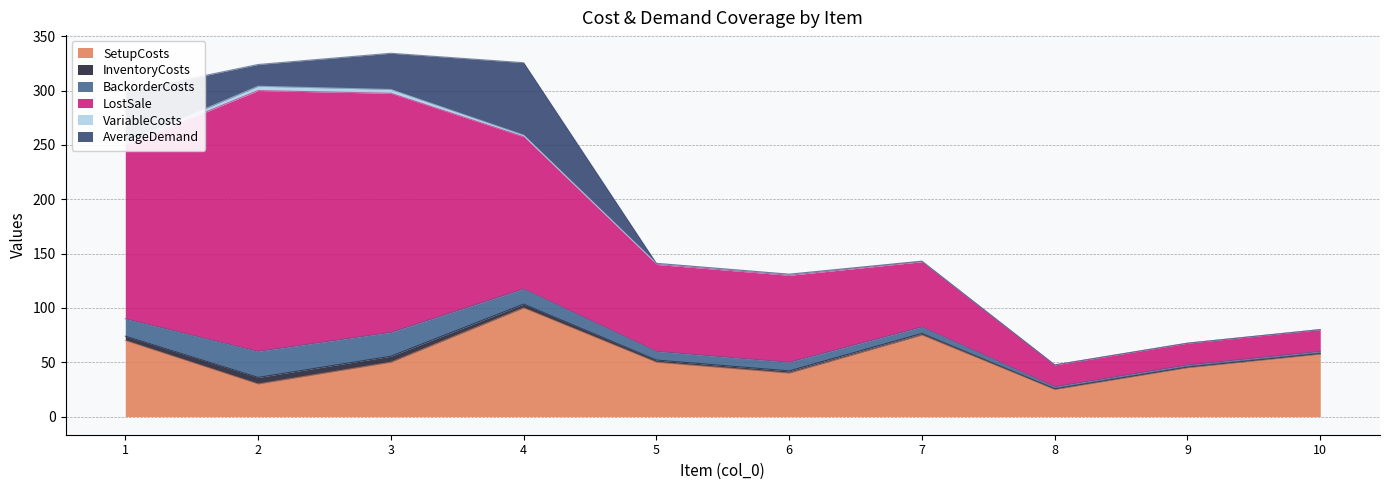

Which series has the largest range (max minus min)?

LostSale